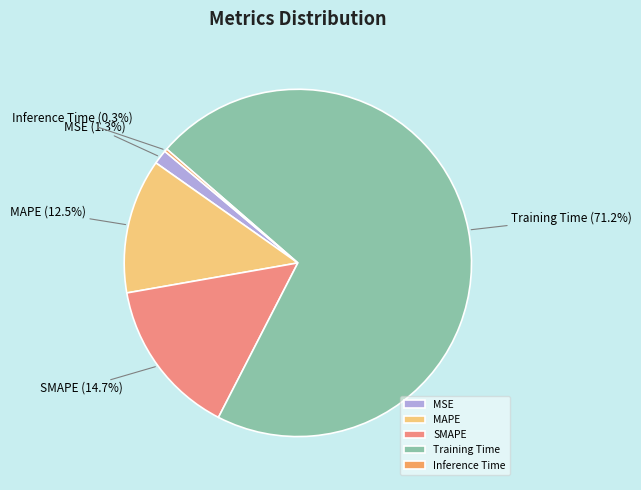

Which slice is the largest?

Training Time